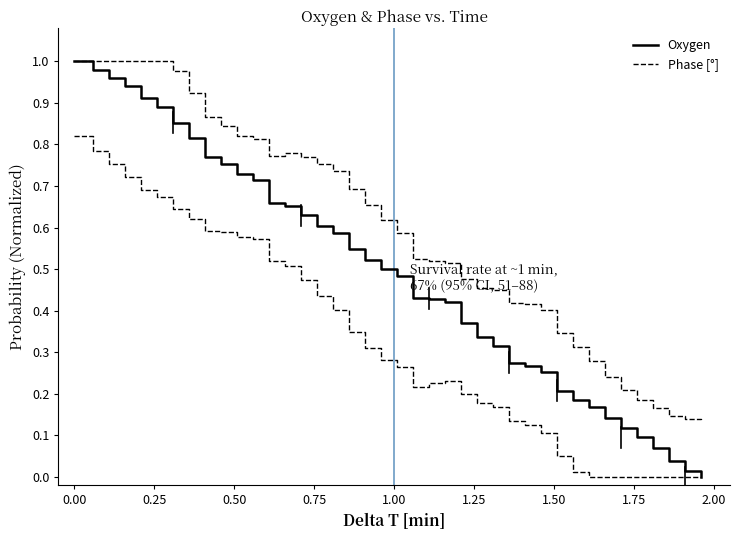

What is the average value of the Phase [°] series?

0.6